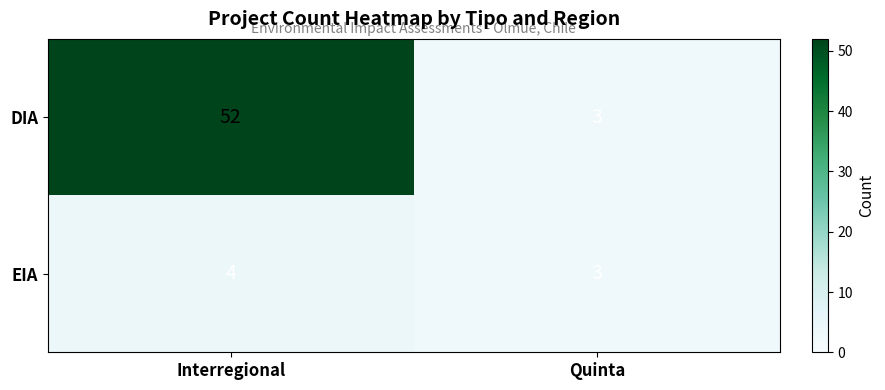

What is the average value of the EIA series?

4